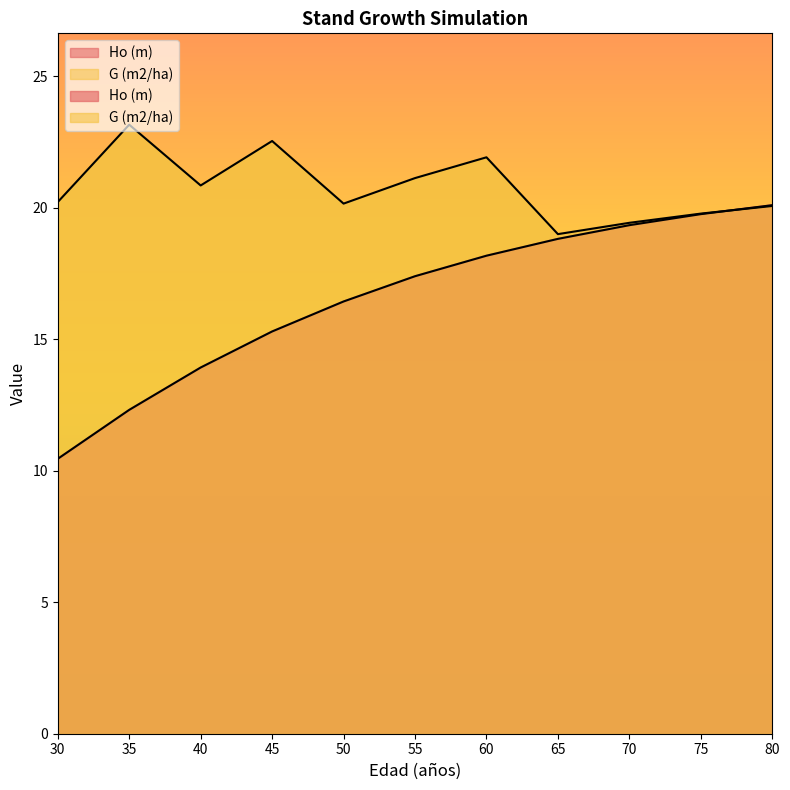

At 60, list the series in order from largest to smallest.

G (m2/ha), Ho (m)